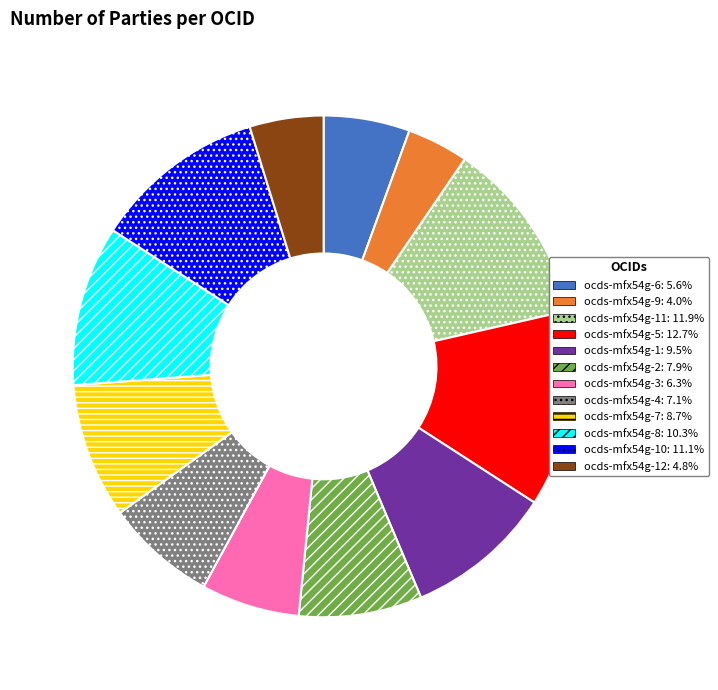

Is there any slice that represents more than half of the pie?

No